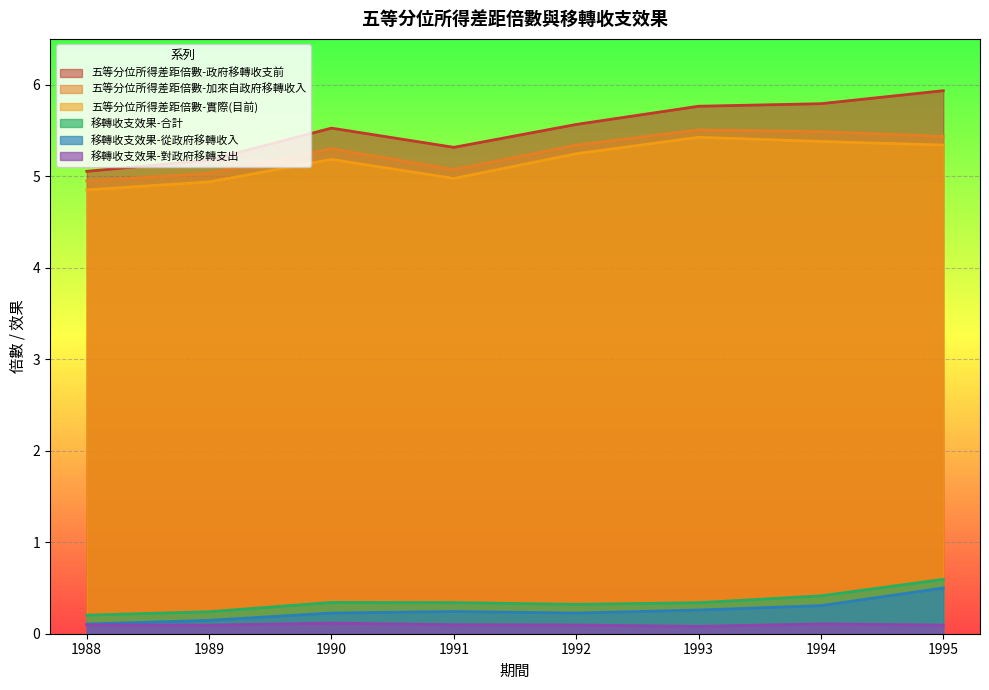

What is the difference between the highest and lowest values at 1993?

5.7